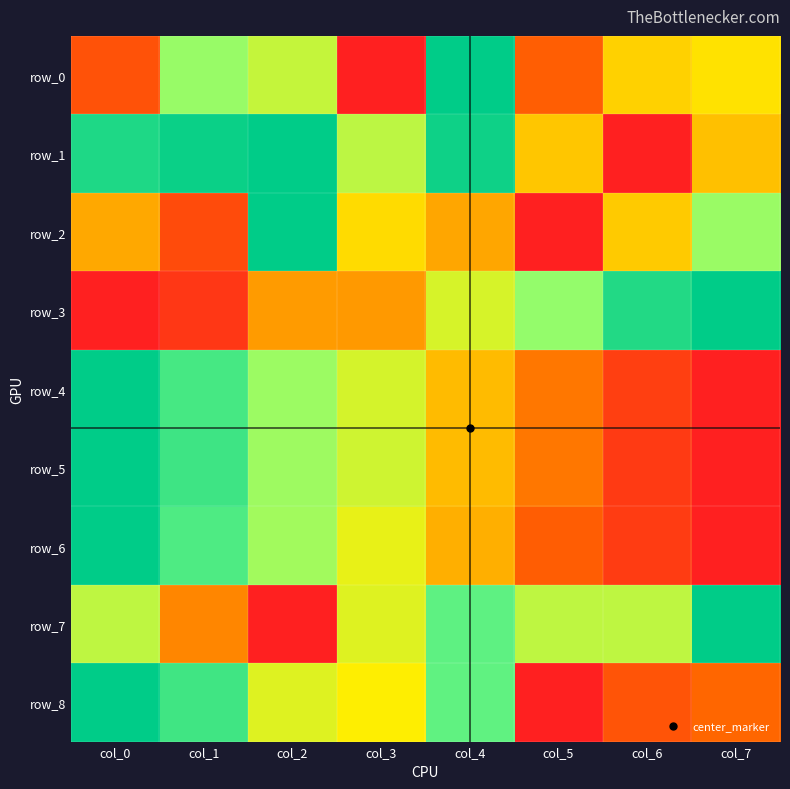

Reading left to right, list all the values displayed in this chart.

row_0: col_0=0.2	col_1=0.7	col_2=0.6	col_3=0.0	col_4=1.0	col_5=0.2	col_6=0.4	col_7=0.5
row_1: col_0=0.9	col_1=1.0	col_2=1.0	col_3=0.6	col_4=1.0	col_5=0.4	col_6=0.0	col_7=0.4
row_2: col_0=0.4	col_1=0.2	col_2=1.0	col_3=0.5	col_4=0.4	col_5=0.0	col_6=0.4	col_7=0.7
row_3: col_0=0.0	col_1=0.1	col_2=0.4	col_3=0.3	col_4=0.6	col_5=0.7	col_6=0.9	col_7=1.0
row_4: col_0=1.0	col_1=0.9	col_2=0.7	col_3=0.6	col_4=0.4	col_5=0.3	col_6=0.1	col_7=0.0
row_5: col_0=1.0	col_1=0.9	col_2=0.7	col_3=0.6	col_4=0.4	col_5=0.3	col_6=0.1	col_7=0.0
row_6: col_0=1.0	col_1=0.8	col_2=0.7	col_3=0.5	col_4=0.4	col_5=0.2	col_6=0.1	col_7=0.0
row_7: col_0=0.6	col_1=0.3	col_2=0.0	col_3=0.6	col_4=0.8	col_5=0.6	col_6=0.6	col_7=1.0
row_8: col_0=1.0	col_1=0.9	col_2=0.6	col_3=0.5	col_4=0.8	col_5=0.0	col_6=0.2	col_7=0.3